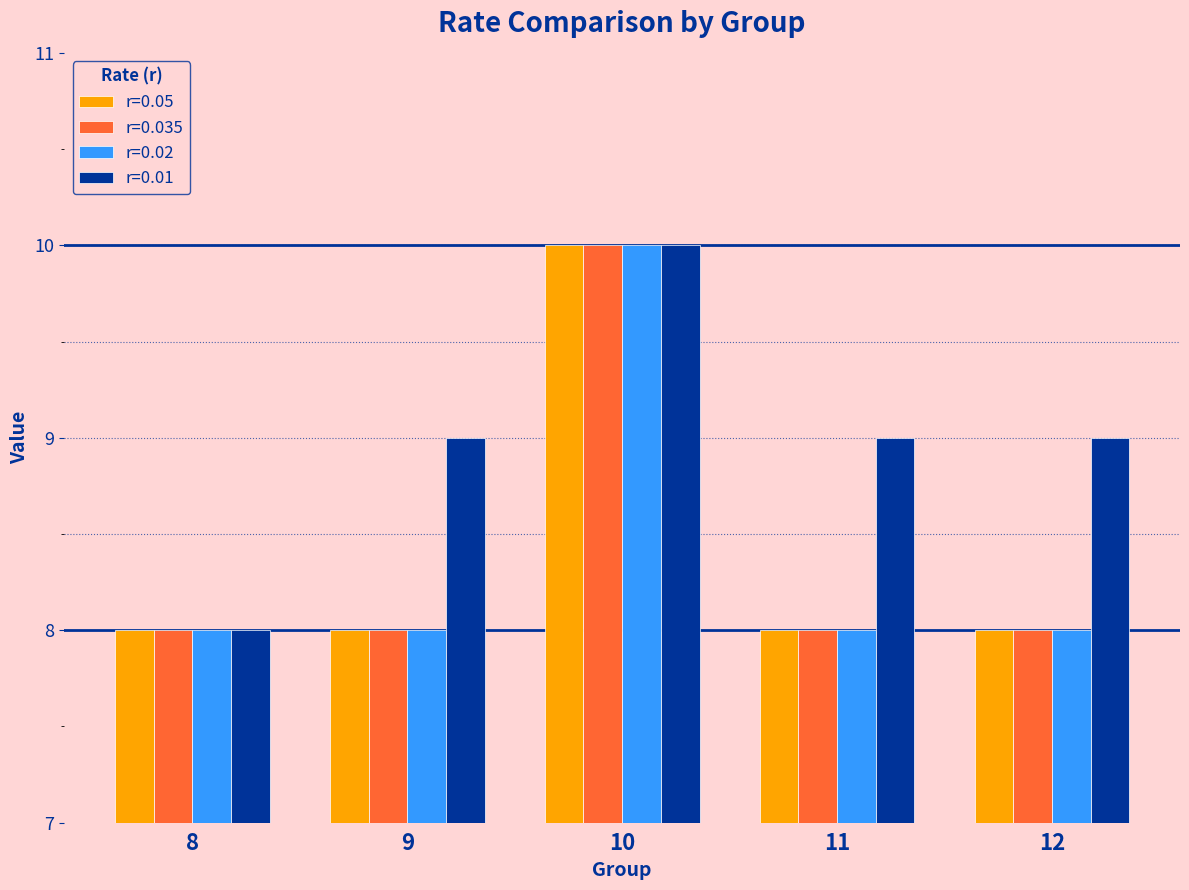

The r=0.01 series shows 10 at 10. True or false?

True